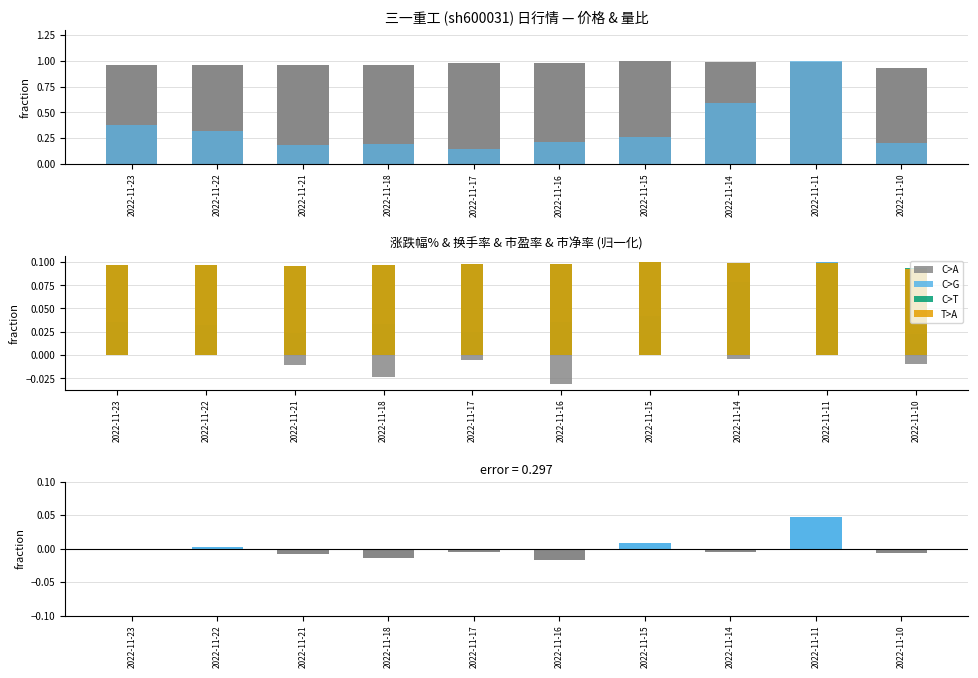

How many groups of bars are there?

10